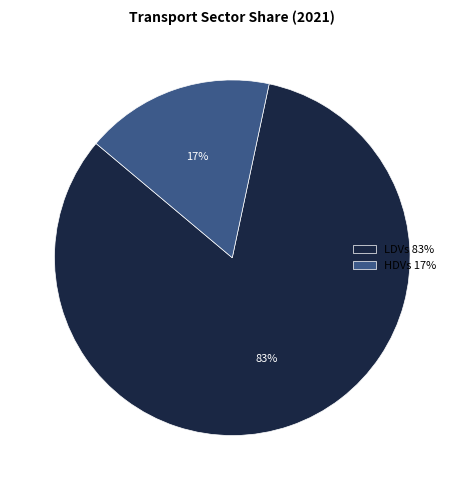

What percentage is the HDVs slice, to the nearest percent?

17%